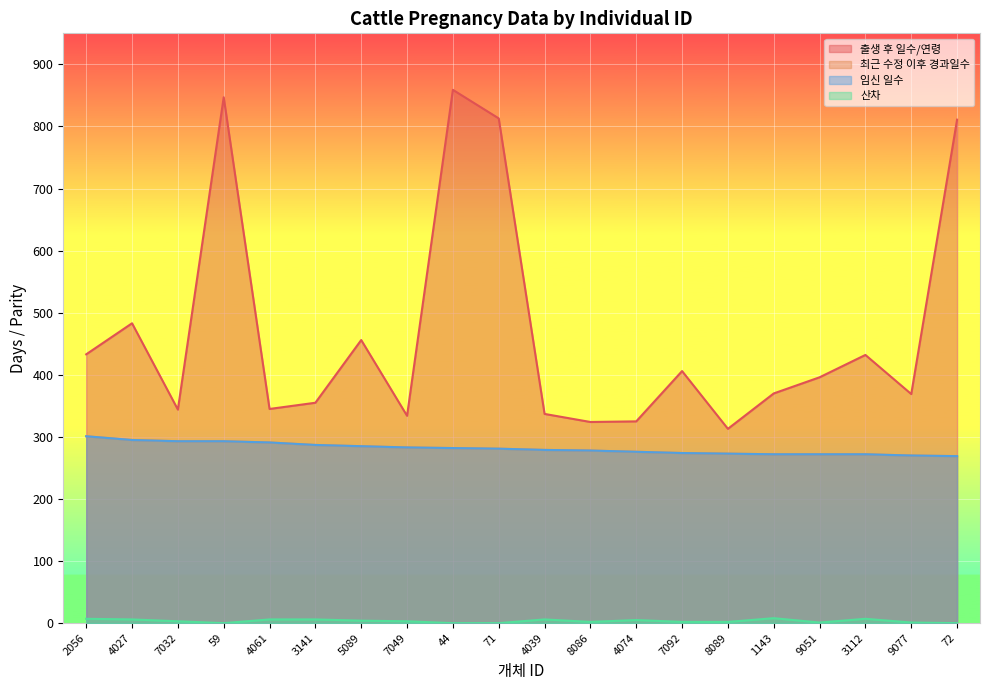

What is the sum of all 최근 수정 이후 경과일수 values?

5626